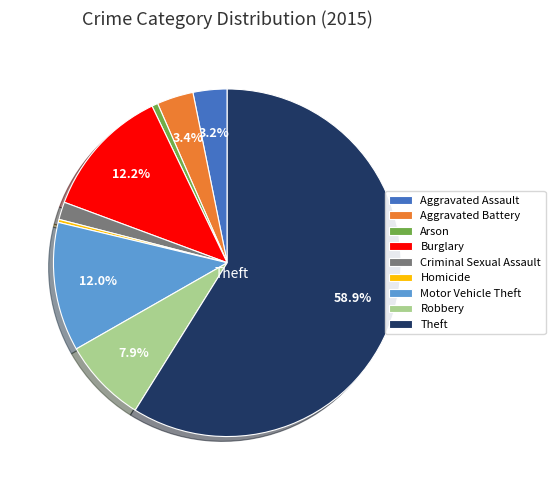

What percentage is the Aggravated Battery slice, to the nearest percent?

3%